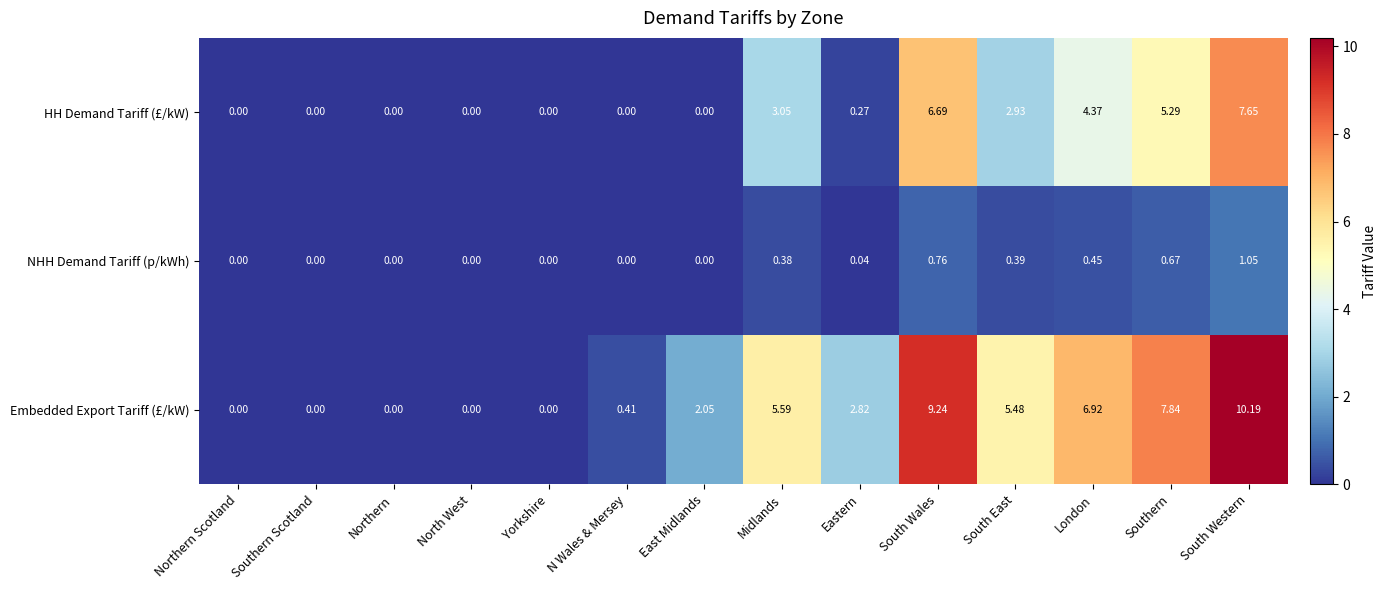

Which category has the highest value in the NHH Demand Tariff (p/kWh) series?

South Western